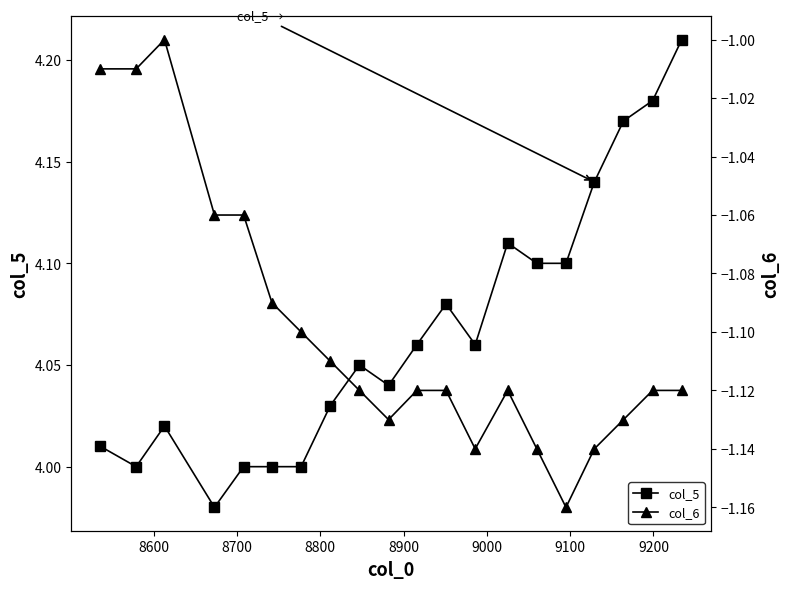

How many values in the col_5 series are below 4?

1